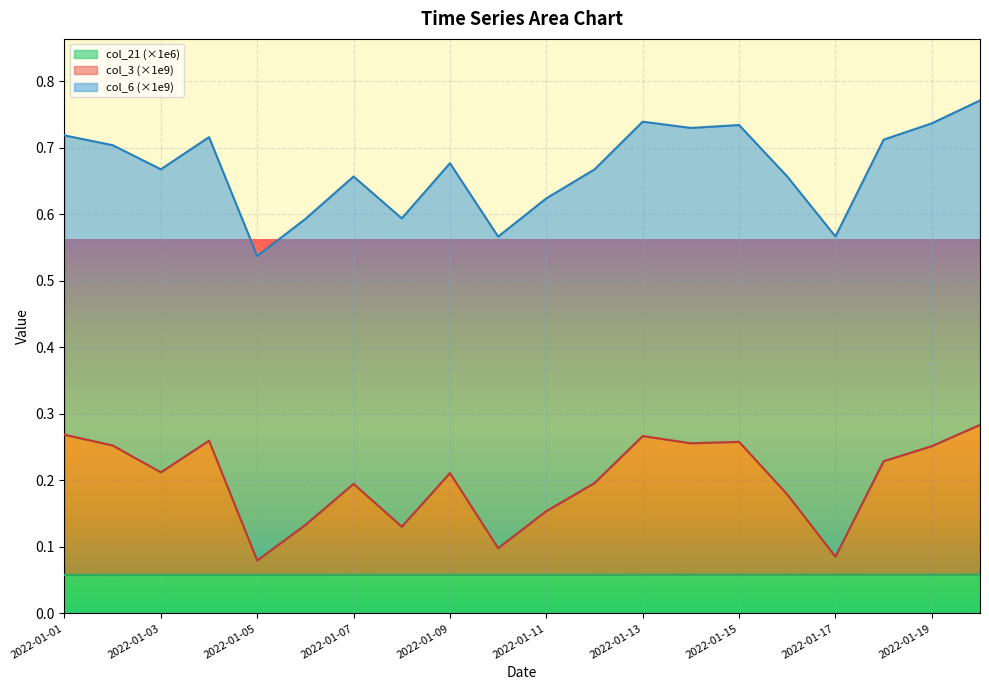

Does the chart display data point markers on the line(s)?

No